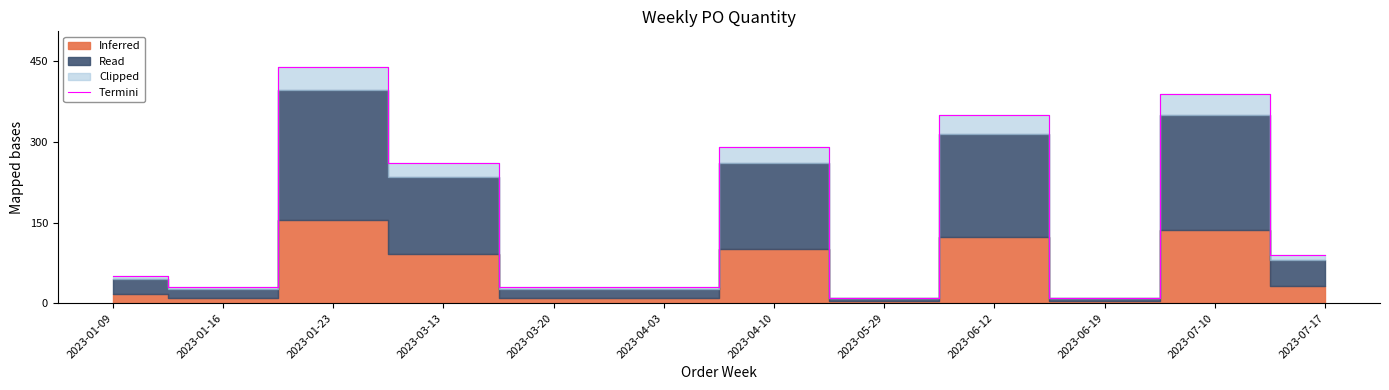

Which has a higher value, 2023-01-23 or 2023-01-16?

2023-01-23